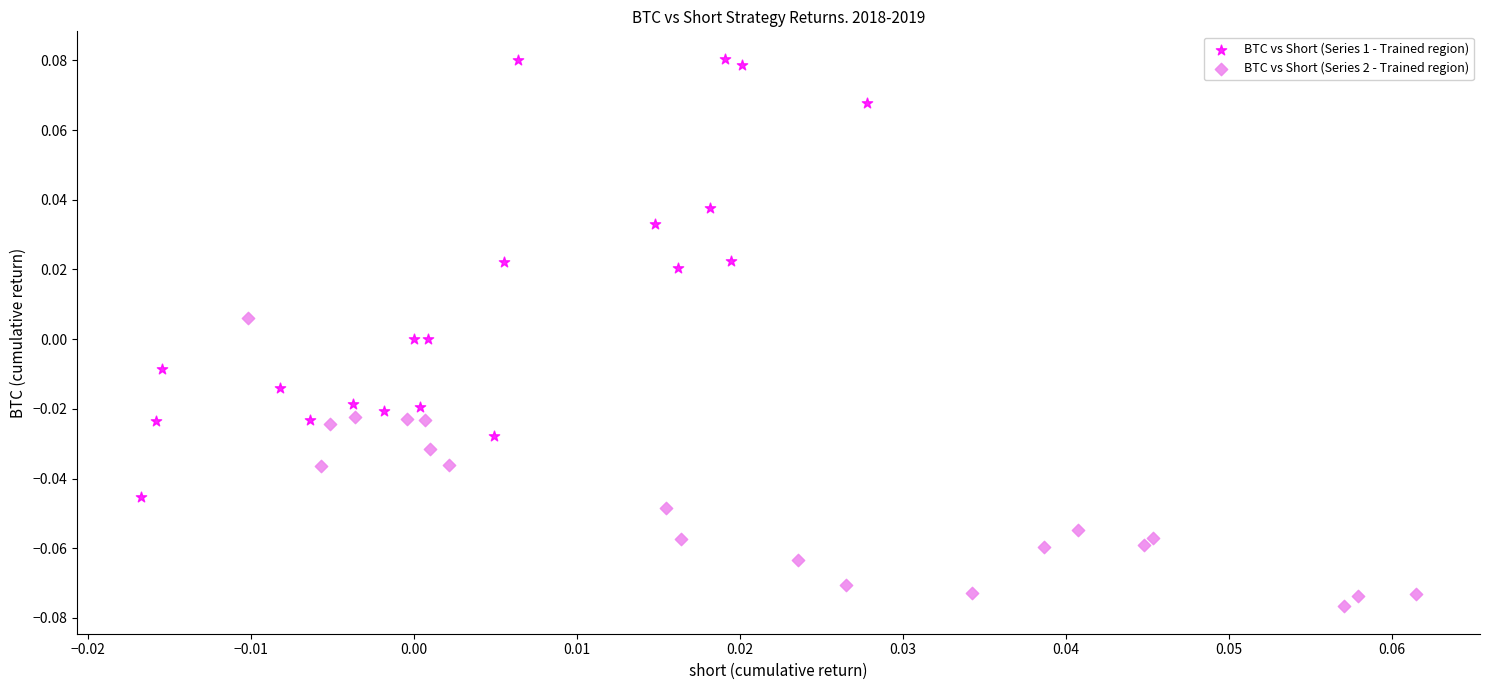

Which series reaches the minimum Y coordinate?

BTC vs Short (Series 2 - Trained region)